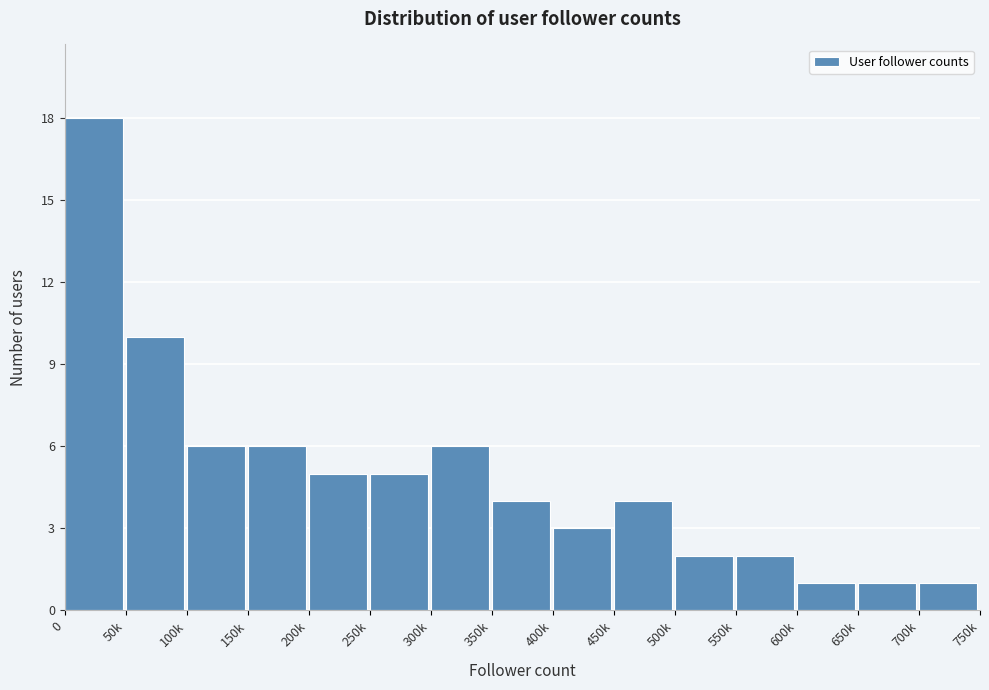

Reading left to right, extract all data points from this chart.

0=18	50k=10	100k=6	150k=6	200k=5	250k=5	300k=6	350k=4	400k=3	450k=4	500k=2	550k=2	600k=1	650k=1	700k=1